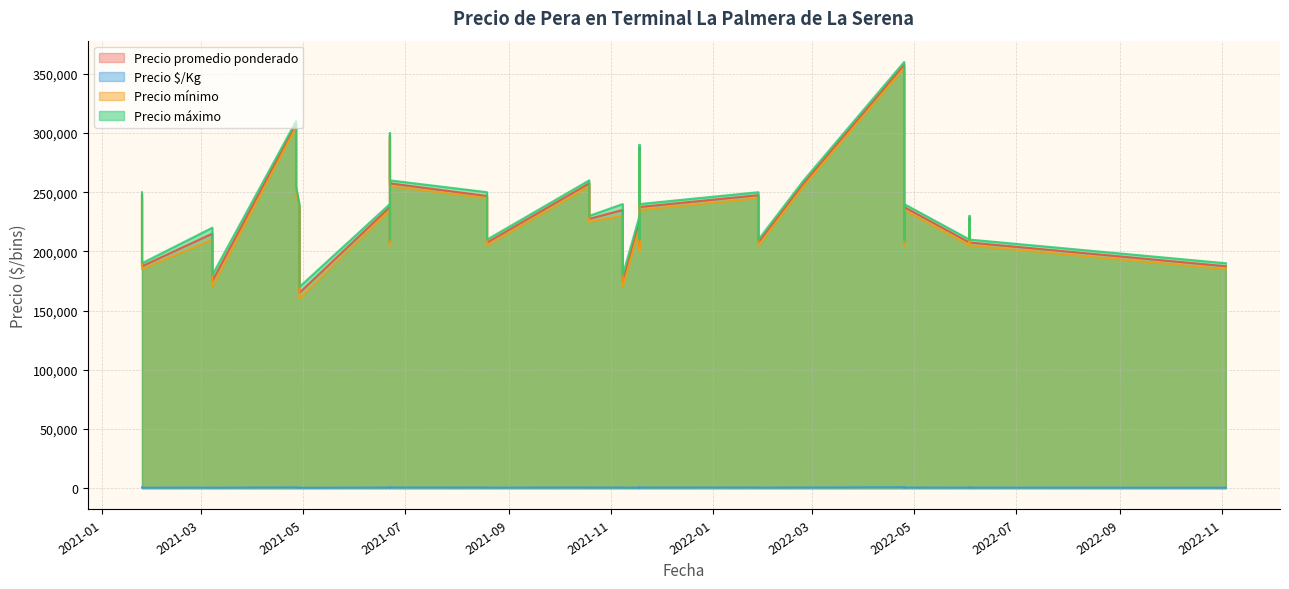

List the series in order of their peak value, highest first.

Precio máximo, Precio promedio ponderado, Precio mínimo, Precio $/Kg